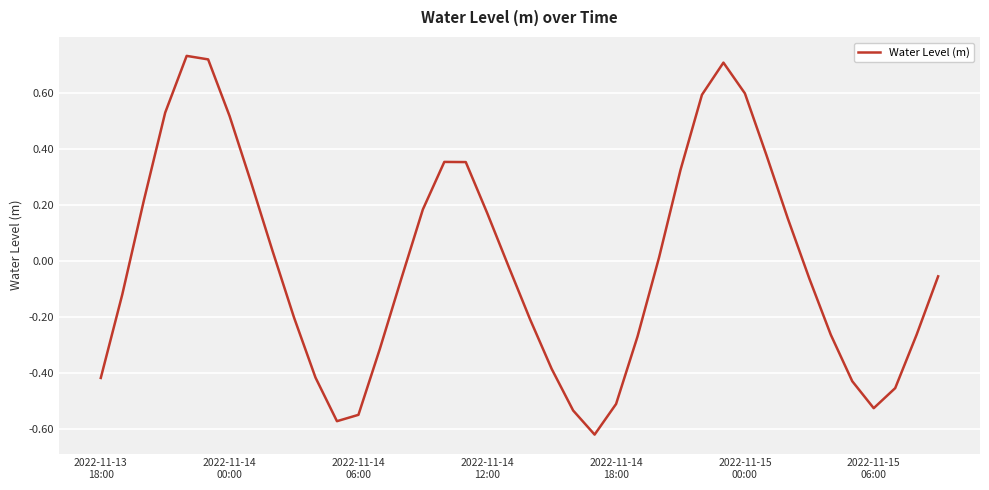

How many interior local peaks (higher than both neighbors) does the data have?

3